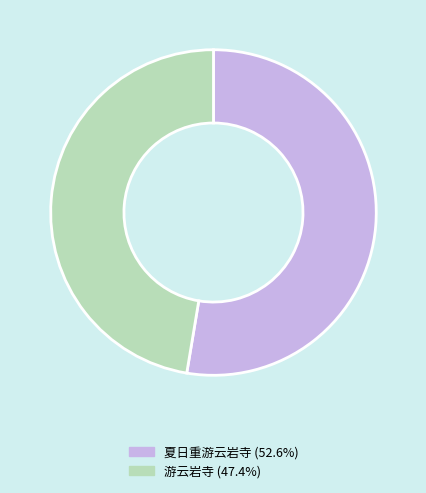

Does 游云岩寺 account for over 50% of the chart?

No